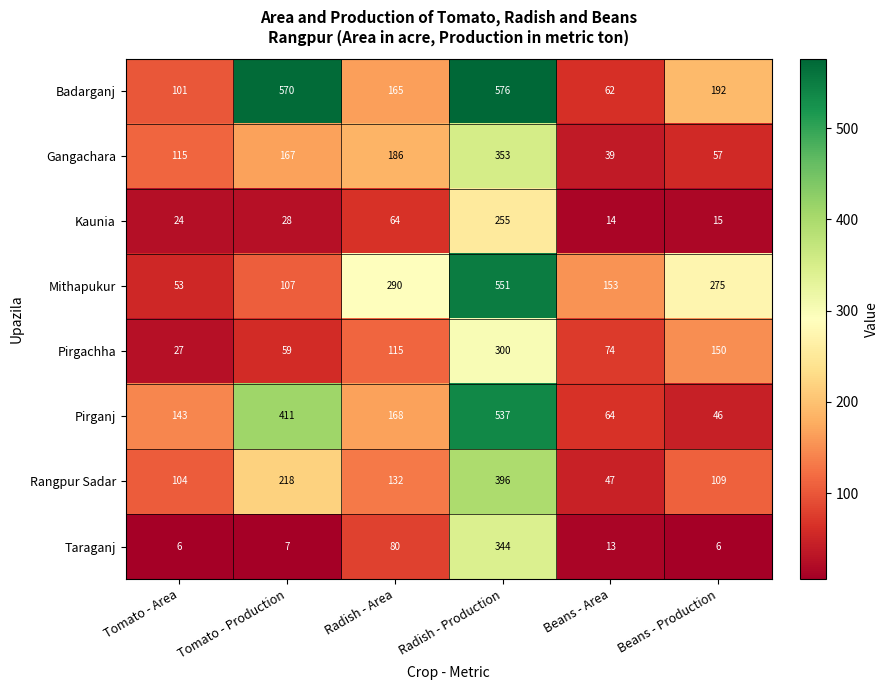

Which series changed the most between Radish - Production and Beans - Production?

Pirganj